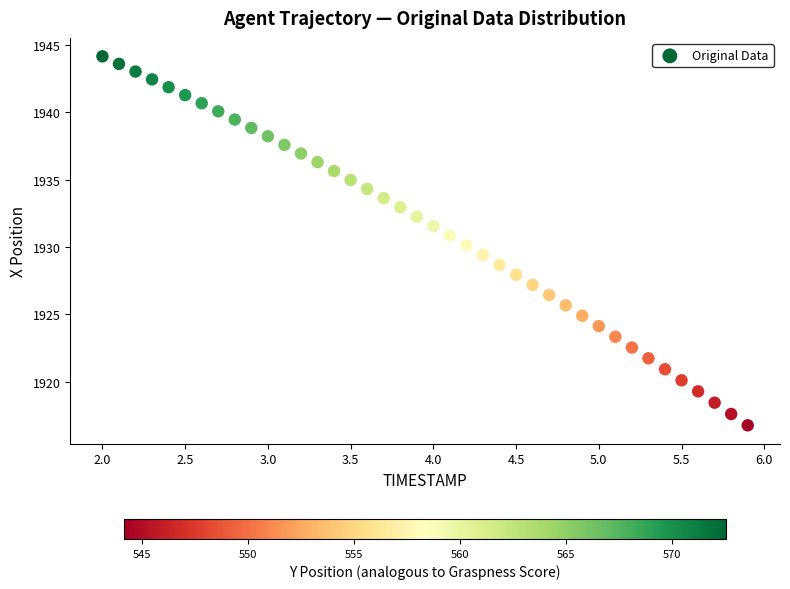

What is the range of X values (max minus min)?

3.9